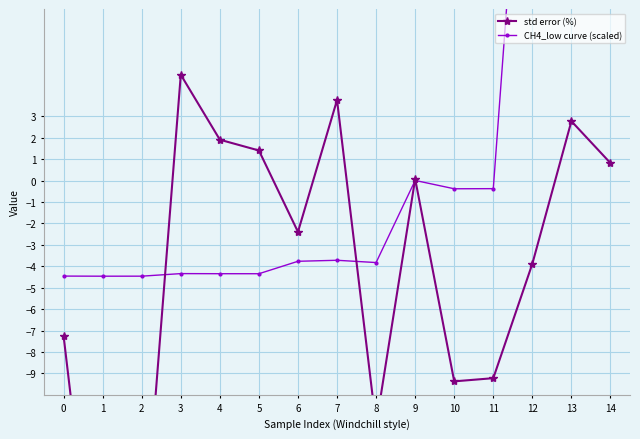

Which series has the widest spread of values?

CH4_low curve (scaled)